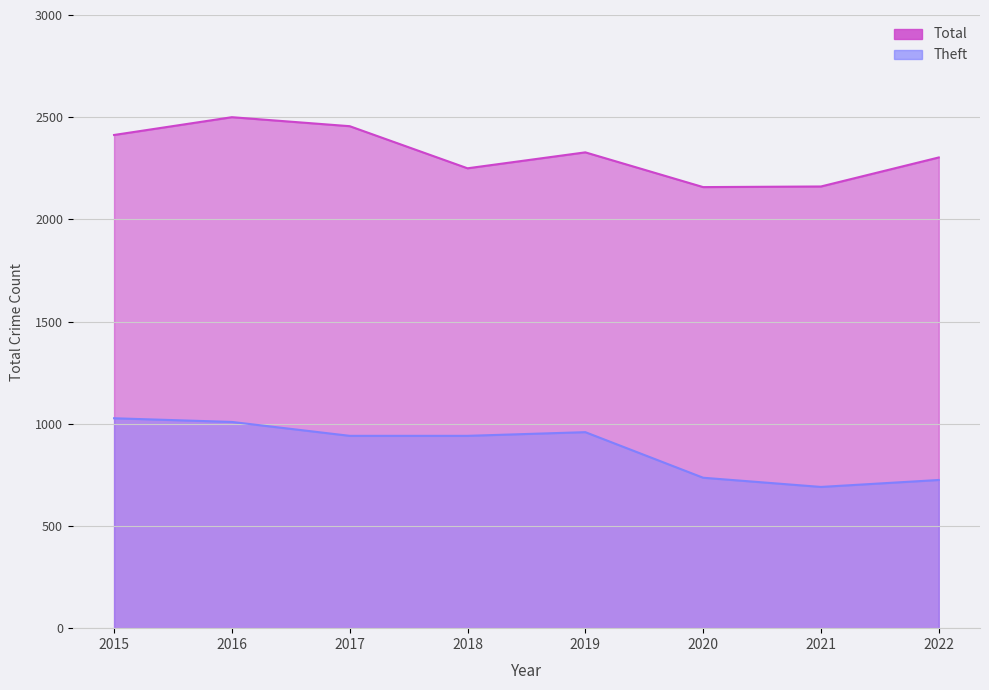

At which label is Theft closest to 859?

2017